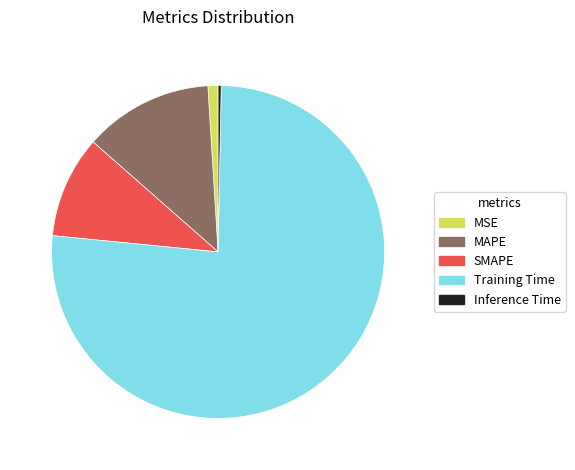

Is there any slice that represents more than half of the pie?

Yes